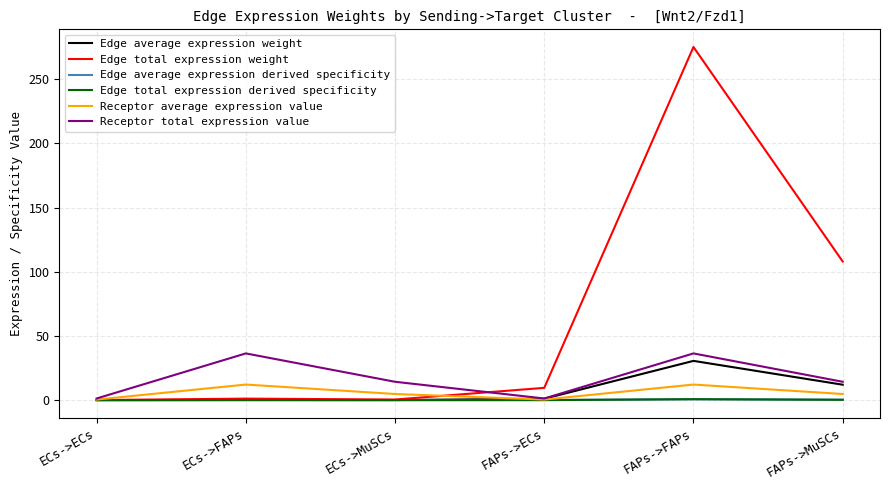

Does the chart have visible grid lines?

Yes